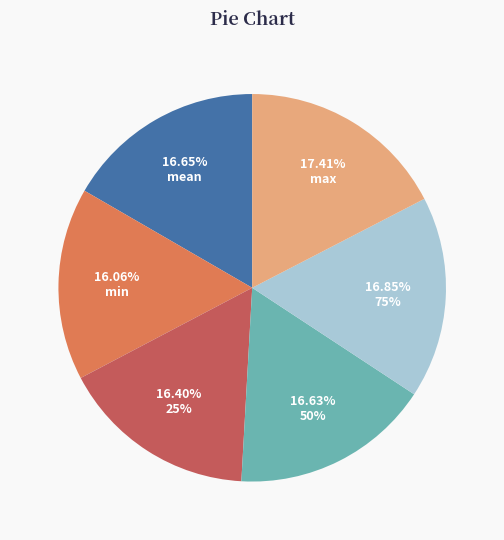

Which category has the biggest portion of the pie?

max